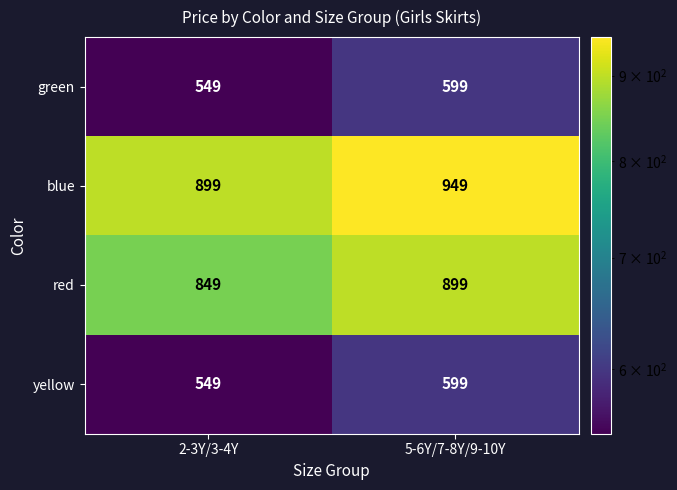

What is the difference between the highest and lowest values at 2-3Y/3-4Y?

350